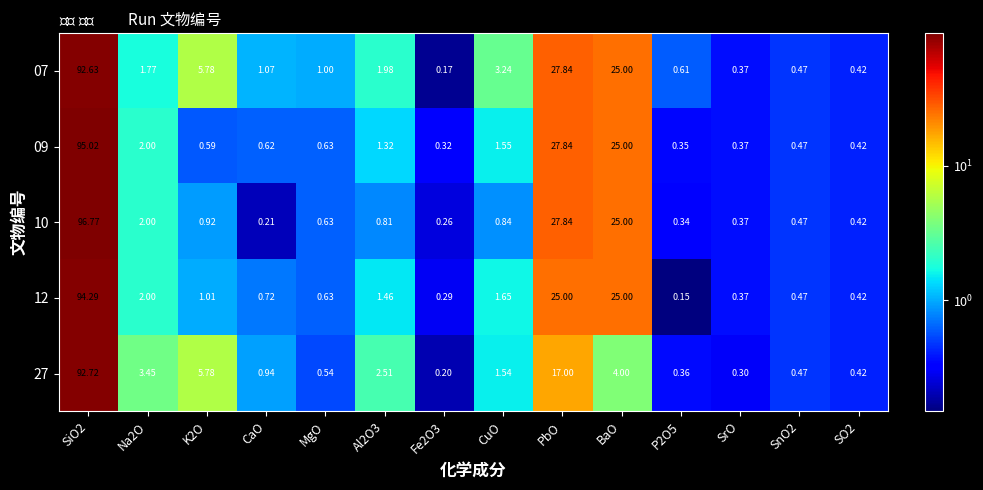

At which label is 07 closest to 46?

PbO